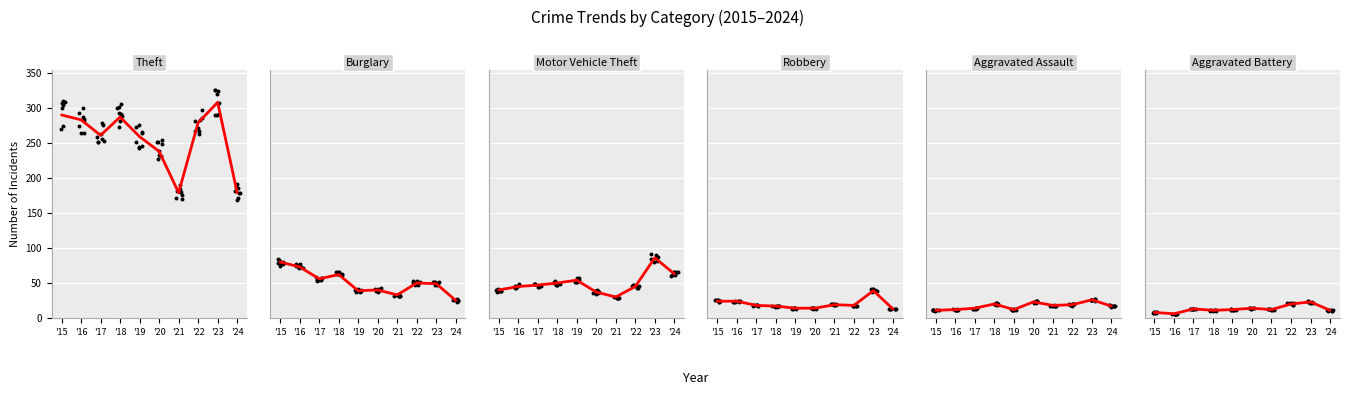

Which series contains the lowest Y value?

Aggravated Battery